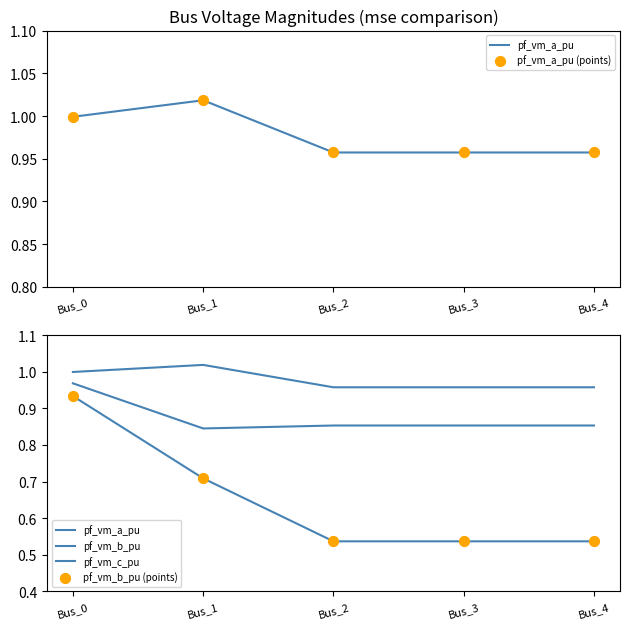

Which series has the widest spread of Y values?

pf_vm_b_pu